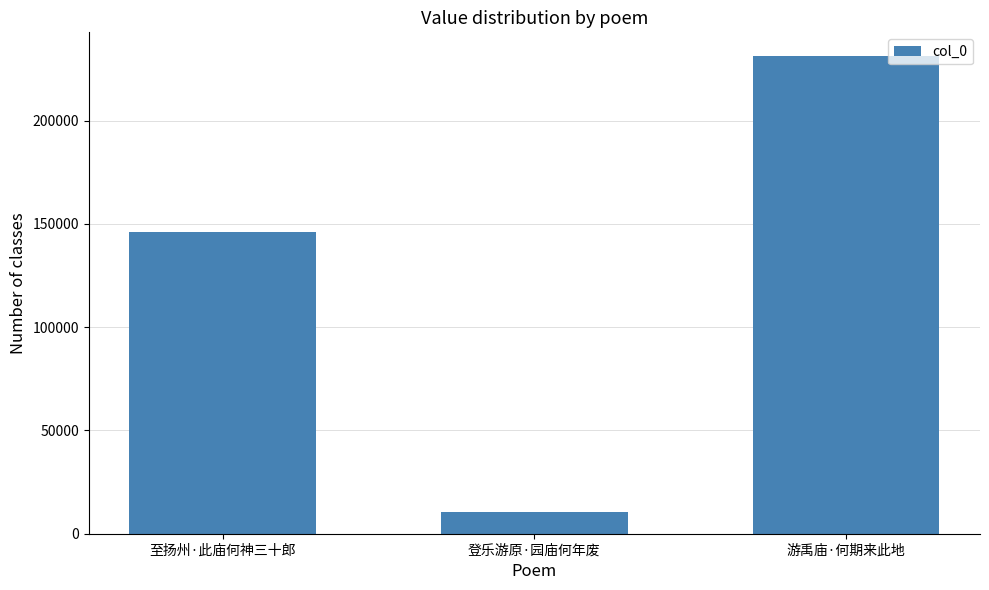

Rank the categories by value from lowest to highest.

登乐游原·园庙何年废, 至扬州·此庙何神三十郎, 游禹庙·何期来此地